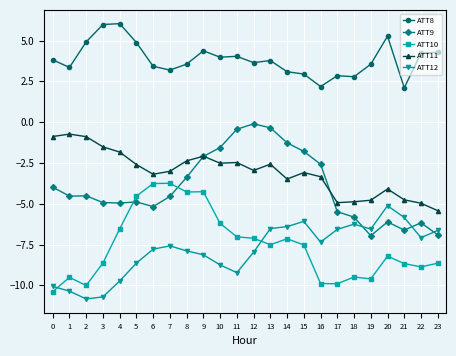

Is it true that ATT11 equals -3.2 at 6?

True